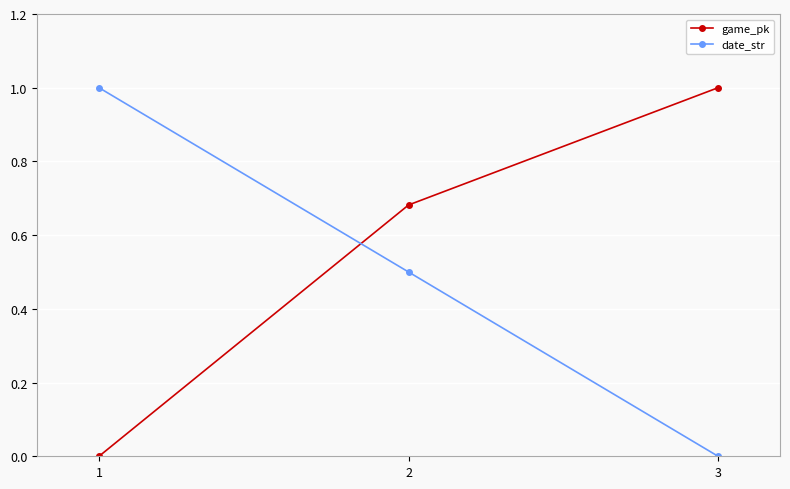

What is the spread (max minus min) of values at 3?

1.0